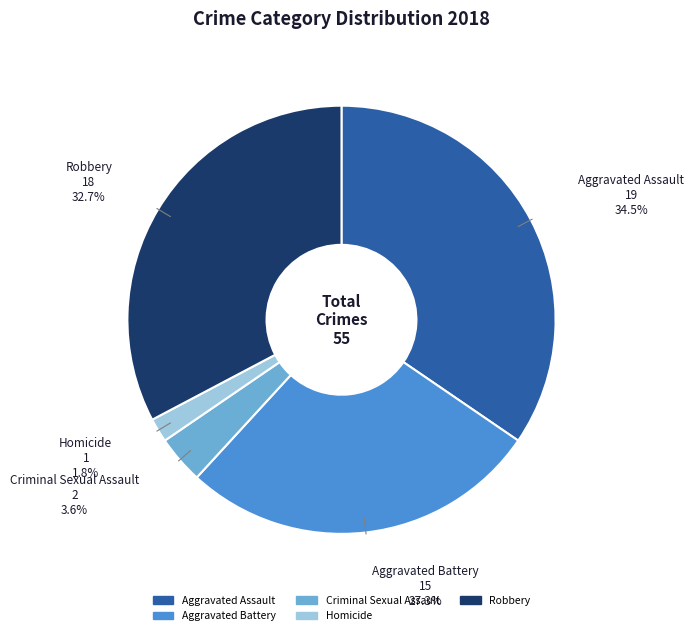

Which has a higher value, Homicide or Aggravated Assault?

Aggravated Assault